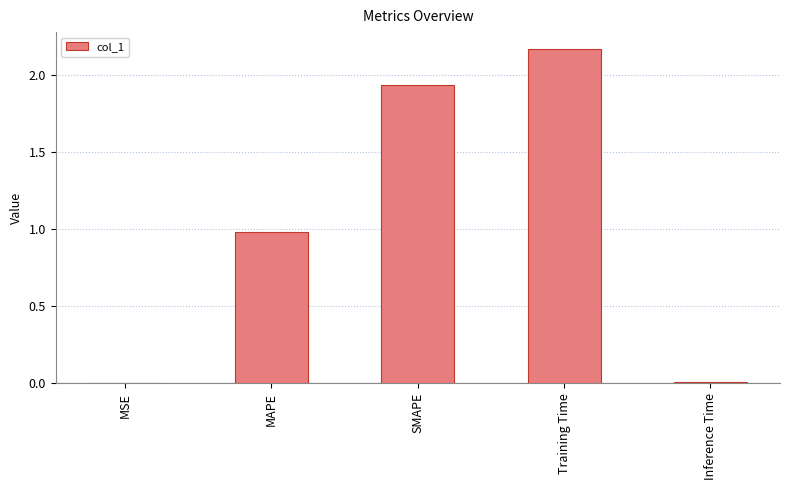

Which has a higher value, MSE or Training Time?

Training Time